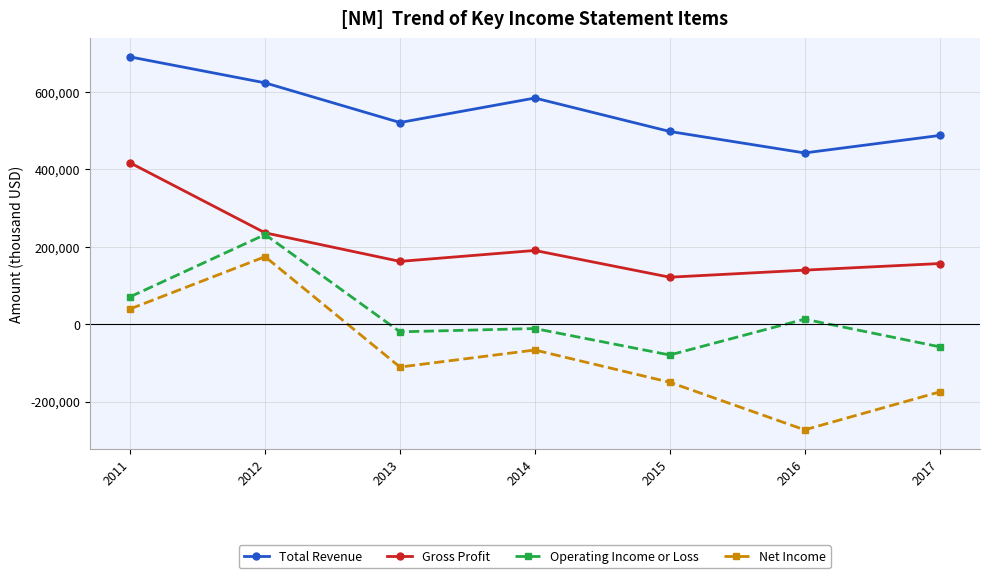

What is the difference between the maximum and minimum values in the Total Revenue series?

247800